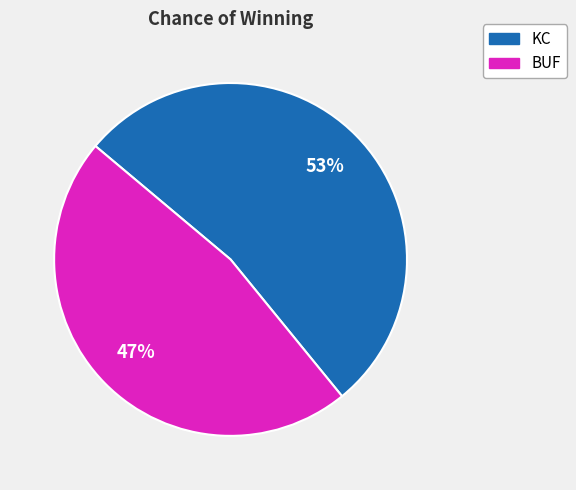

To the nearest percent, what percentage of the pie is KC?

53%